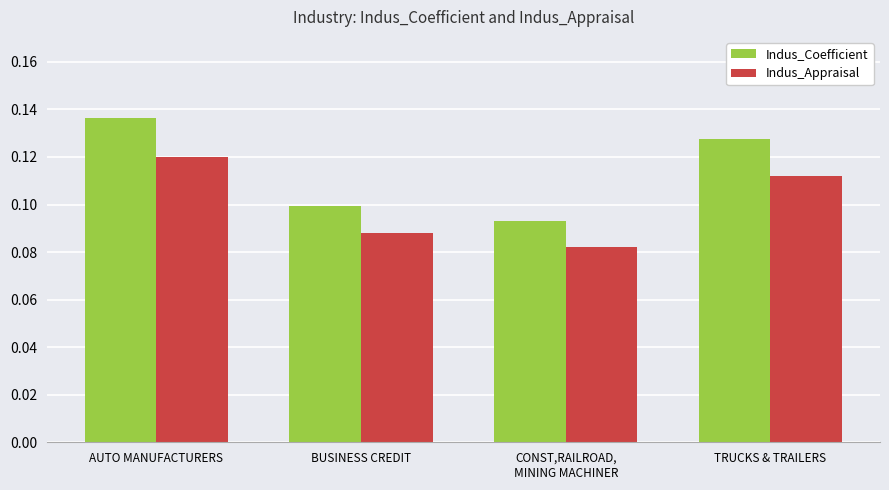

How many Indus_Coefficient values are between 0 and 1?

4